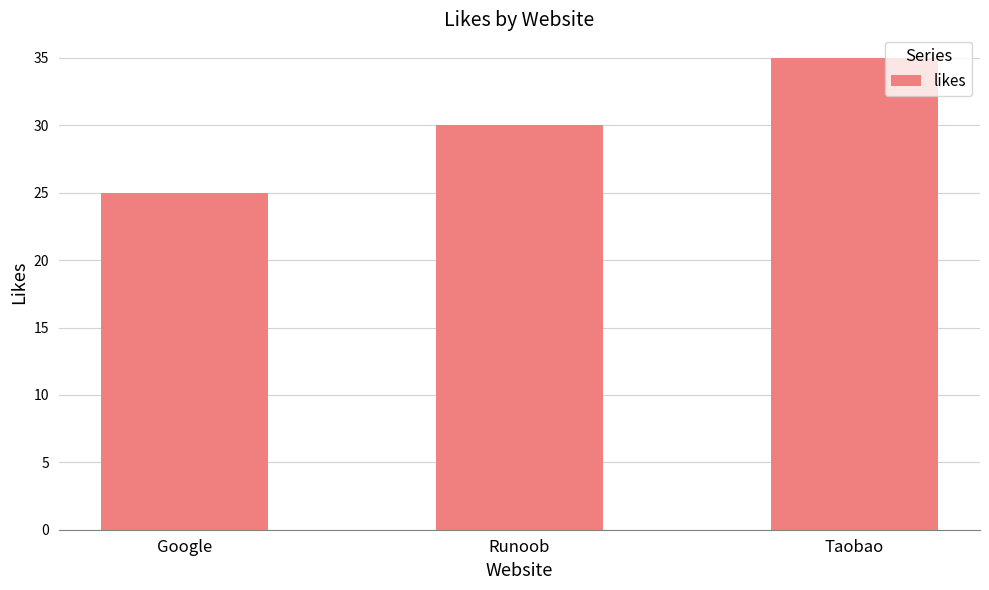

List the labels in order of value, smallest first.

Google, Runoob, Taobao